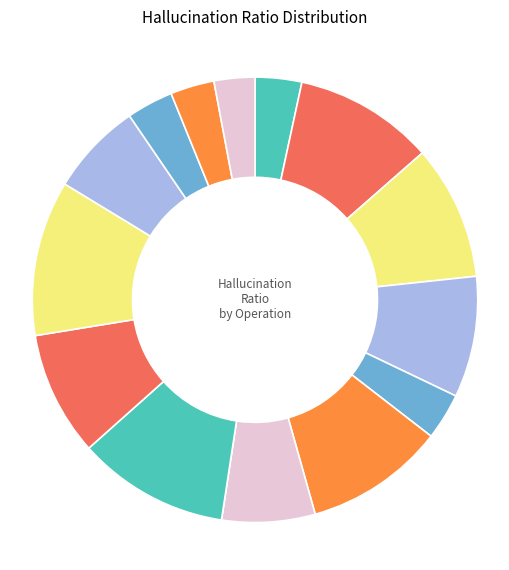

Count the number of slices in the pie.

15